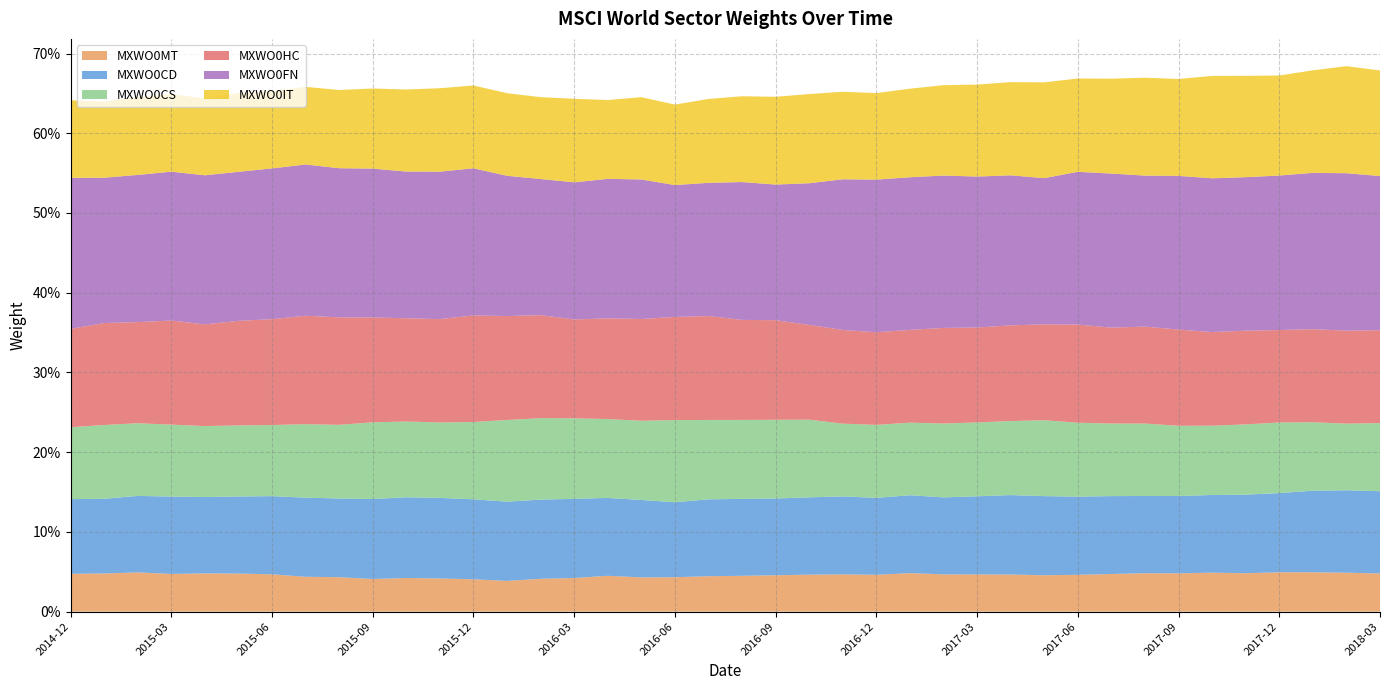

Reading right to left, transcribe all the data shown in this chart.

MXWO0MT: 0.0	0.0	0.0	0.0	0.0	0.0	0.0	0.0	0.0	0.0	0.0	0.0	0.0	0.0	0.0	0.0	0.0	0.0	0.0	0.0	0.0	0.0	0.0	0.0	0.0	0.0	0.0	0.0	0.0	0.0	0.0	0.0	0.0	0.0	0.0	0.0	0.0	0.0	0.0	0.0
MXWO0CD: 0.1	0.1	0.1	0.1	0.1	0.1	0.1	0.1	0.1	0.1	0.1	0.1	0.1	0.1	0.1	0.1	0.1	0.1	0.1	0.1	0.1	0.1	0.1	0.1	0.1	0.1	0.1	0.1	0.1	0.1	0.1	0.1	0.1	0.1	0.1	0.1	0.1	0.1	0.1	0.1
MXWO0CS: 0.1	0.1	0.1	0.1	0.1	0.1	0.1	0.1	0.1	0.1	0.1	0.1	0.1	0.1	0.1	0.1	0.1	0.1	0.1	0.1	0.1	0.1	0.1	0.1	0.1	0.1	0.1	0.1	0.1	0.1	0.1	0.1	0.1	0.1	0.1	0.1	0.1	0.1	0.1	0.1
MXWO0HC: 0.1	0.1	0.1	0.1	0.1	0.1	0.1	0.1	0.1	0.1	0.1	0.1	0.1	0.1	0.1	0.1	0.1	0.1	0.1	0.1	0.1	0.1	0.1	0.1	0.1	0.1	0.1	0.1	0.1	0.1	0.1	0.1	0.1	0.1	0.1	0.1	0.1	0.1	0.1	0.1
MXWO0FN: 0.2	0.2	0.2	0.2	0.2	0.2	0.2	0.2	0.2	0.2	0.2	0.2	0.2	0.2	0.2	0.2	0.2	0.2	0.2	0.2	0.2	0.2	0.2	0.2	0.2	0.2	0.2	0.2	0.2	0.2	0.2	0.2	0.2	0.2	0.2	0.2	0.2	0.2	0.2	0.2
MXWO0IT: 0.1	0.1	0.1	0.1	0.1	0.1	0.1	0.1	0.1	0.1	0.1	0.1	0.1	0.1	0.1	0.1	0.1	0.1	0.1	0.1	0.1	0.1	0.1	0.1	0.1	0.1	0.1	0.1	0.1	0.1	0.1	0.1	0.1	0.1	0.1	0.1	0.1	0.1	0.1	0.1